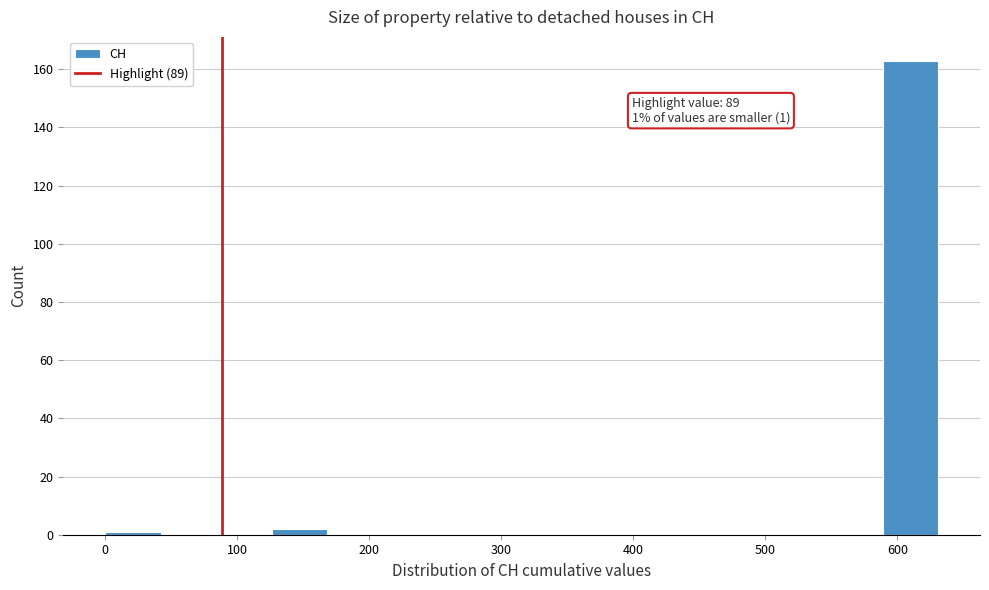

Over which range of the x-axis is the bar tallest?

590 to 630